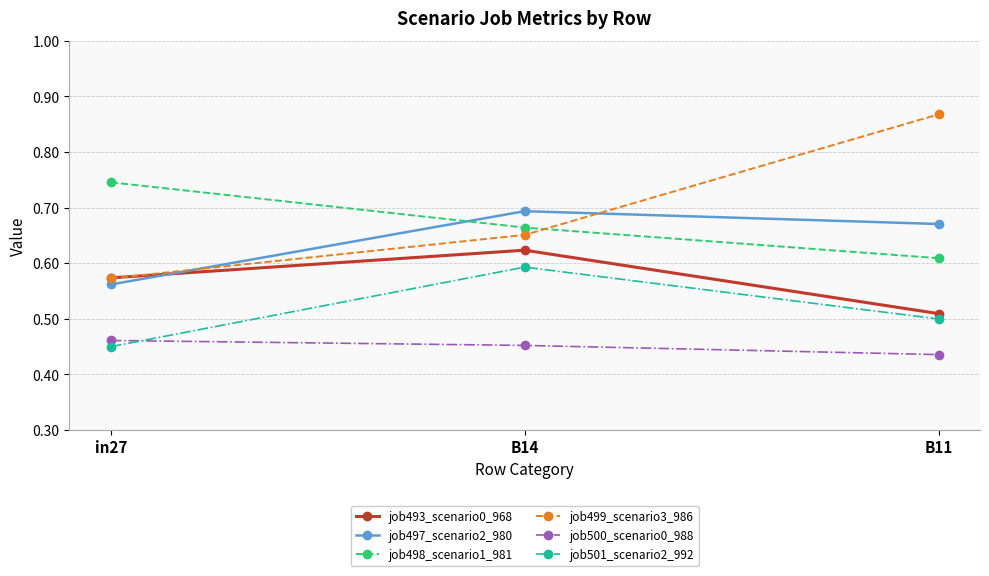

Is the value of job501_scenario2_992 at in27 greater than the value of job497_scenario2_980 at B14?

No